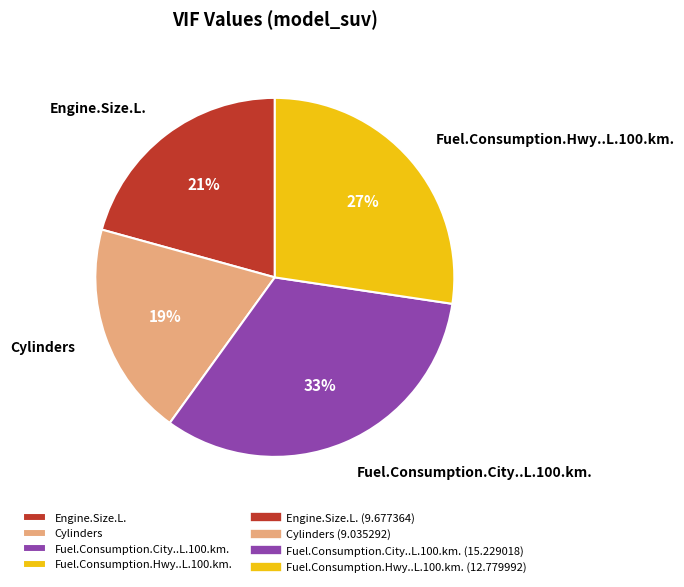

Count the number of slices in the pie.

4